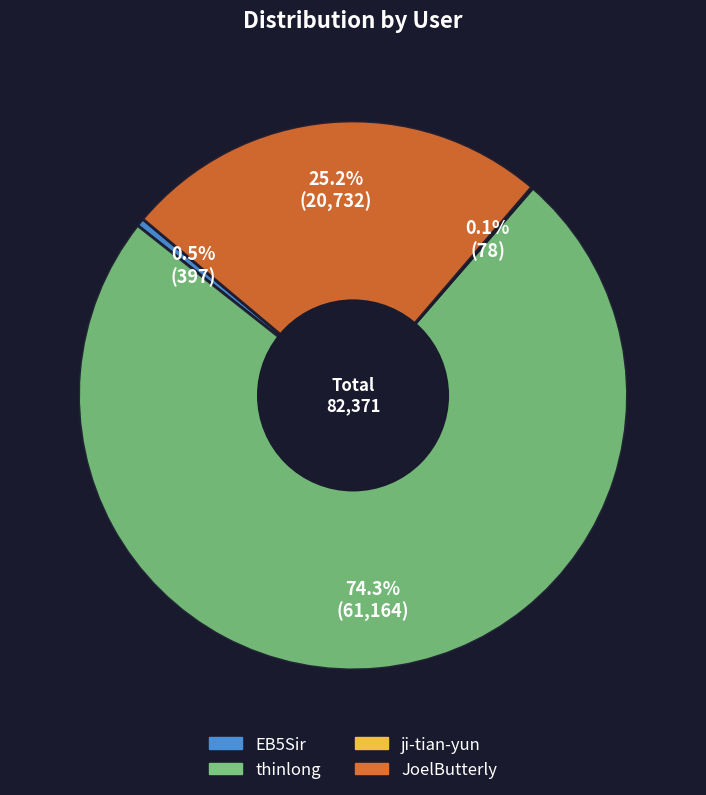

To the nearest percent, what is the difference between the EB5Sir and JoelButterly slice percentages?

25%